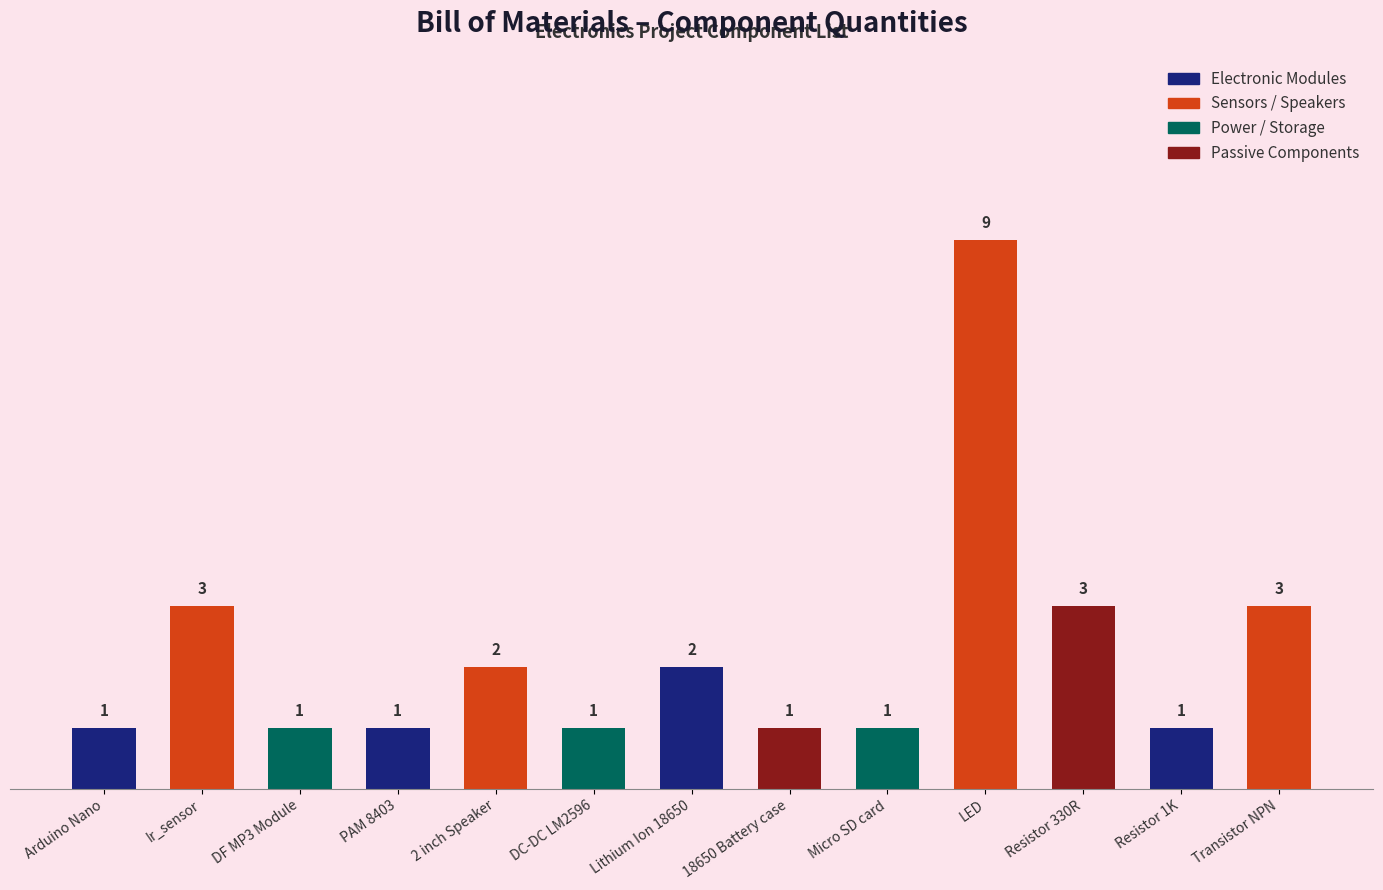

What is the greatest value displayed?

9